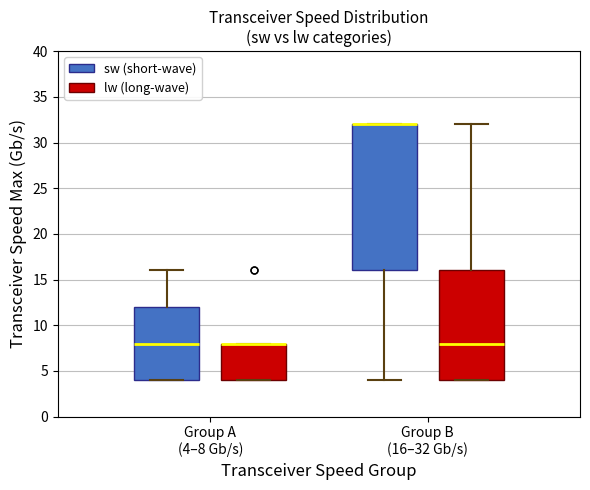

Reading left to right, read every box against the y-axis: the position of its median line, the range the box covers, and the ends of its whiskers. The values are not printed on the chart, so give them approximately, as read against the axis.

Group A (4–8 Gb/s) (sw (short-wave)): median 8, box 4 to 12, whiskers 4 to 16
Group A (4–8 Gb/s) (lw (long-wave)): median 8 (drawn on the box's upper edge), box 4 to 8, whiskers 4 to 8
Group B (16–32 Gb/s) (sw (short-wave)): median 32 (drawn on the box's upper edge), box 16 to 32, whiskers 4 to 32
Group B (16–32 Gb/s) (lw (long-wave)): median 8, box 4 to 16, whiskers 4 to 32